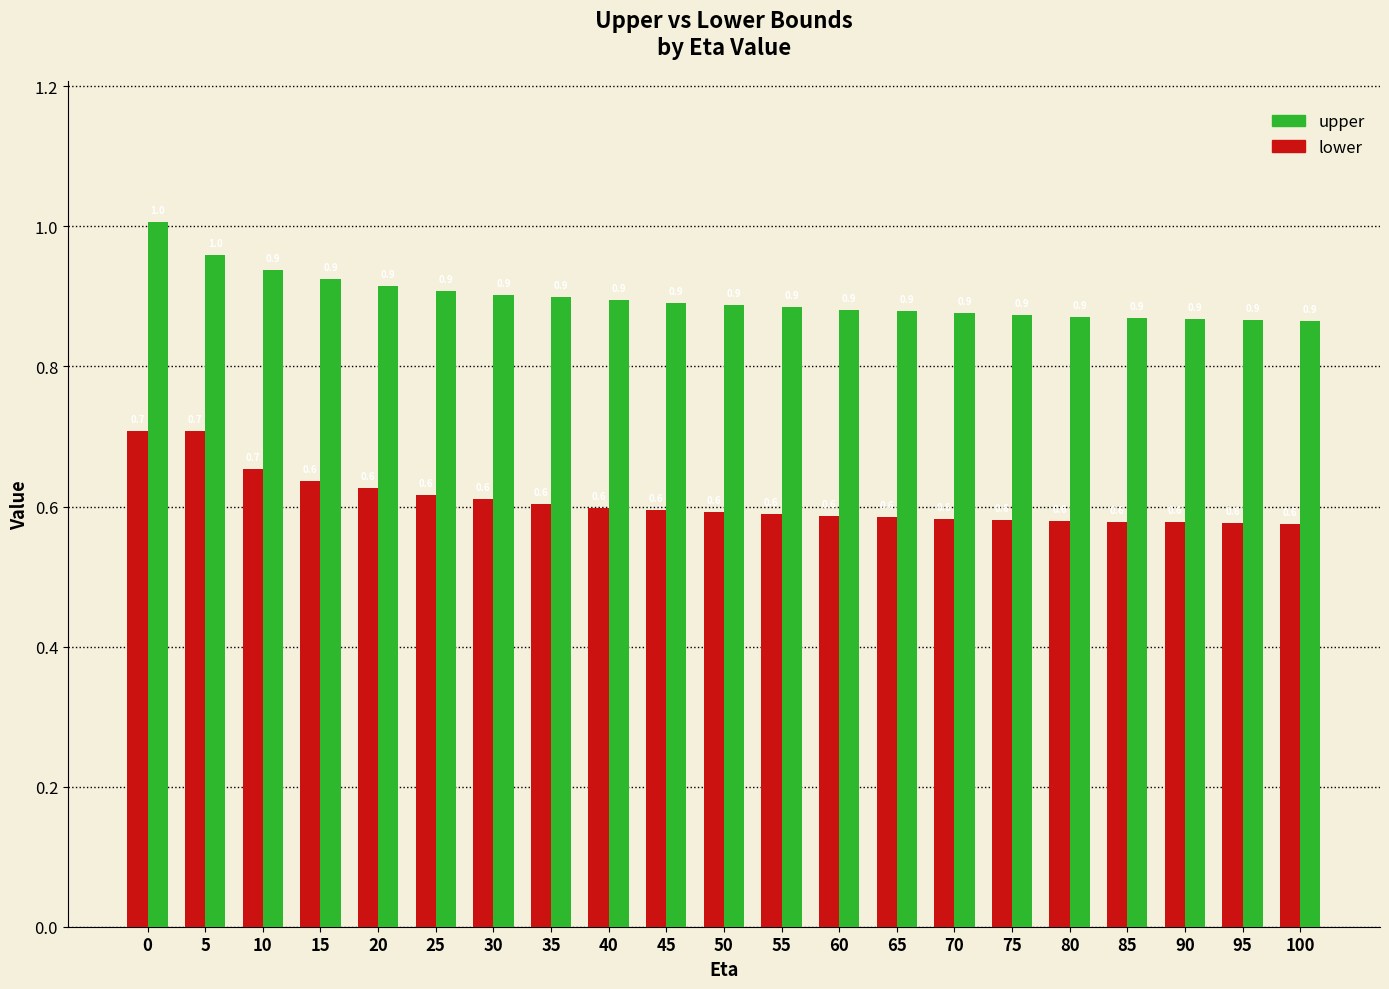

What is the spread (max minus min) of values at 35?

0.3